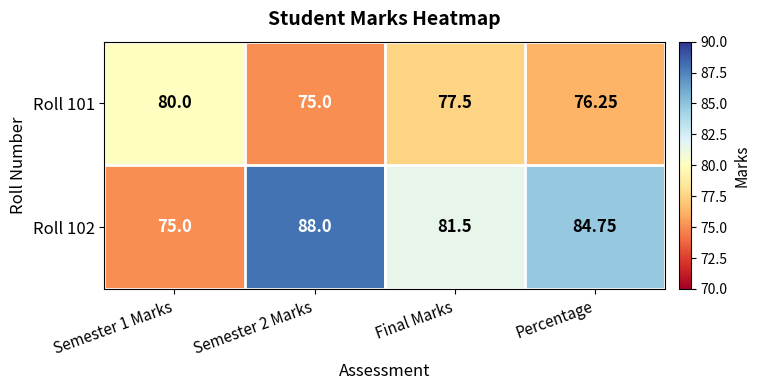

Which series has the widest spread of values?

Roll 102